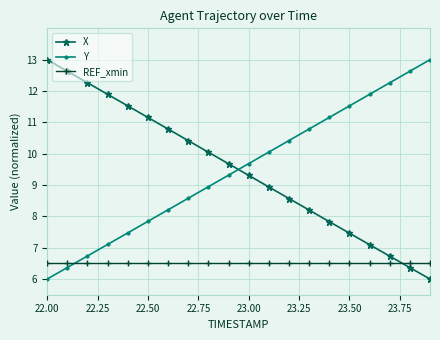

What is the value of the X point at the 3rd from the left?

12.3